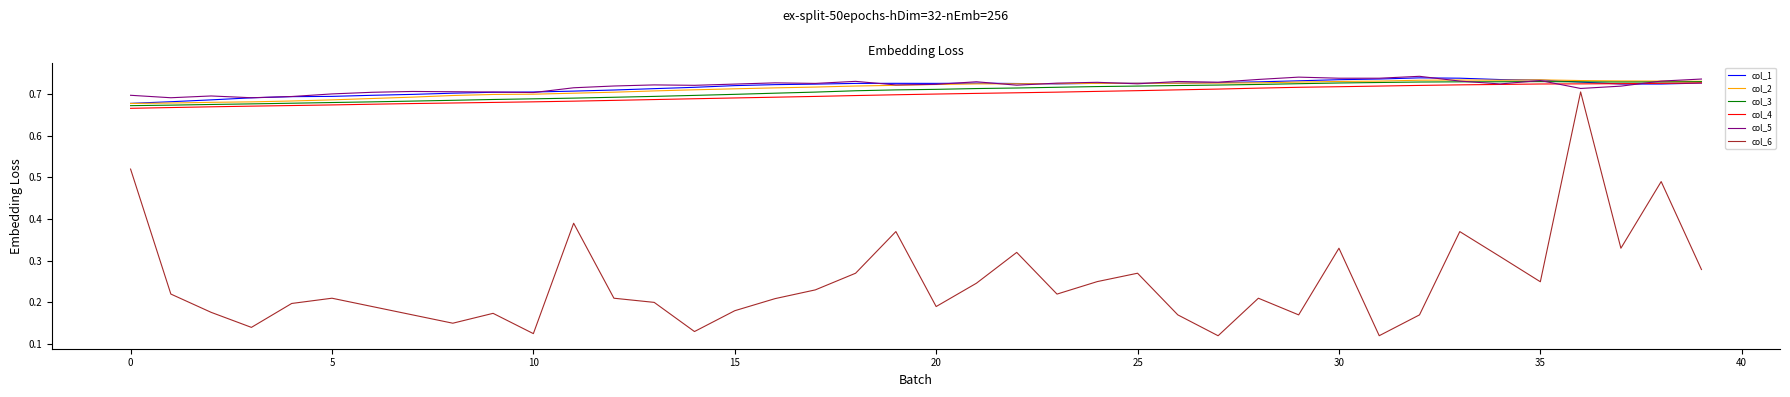

True or false: col_6 and col_1 cross at least once.

False